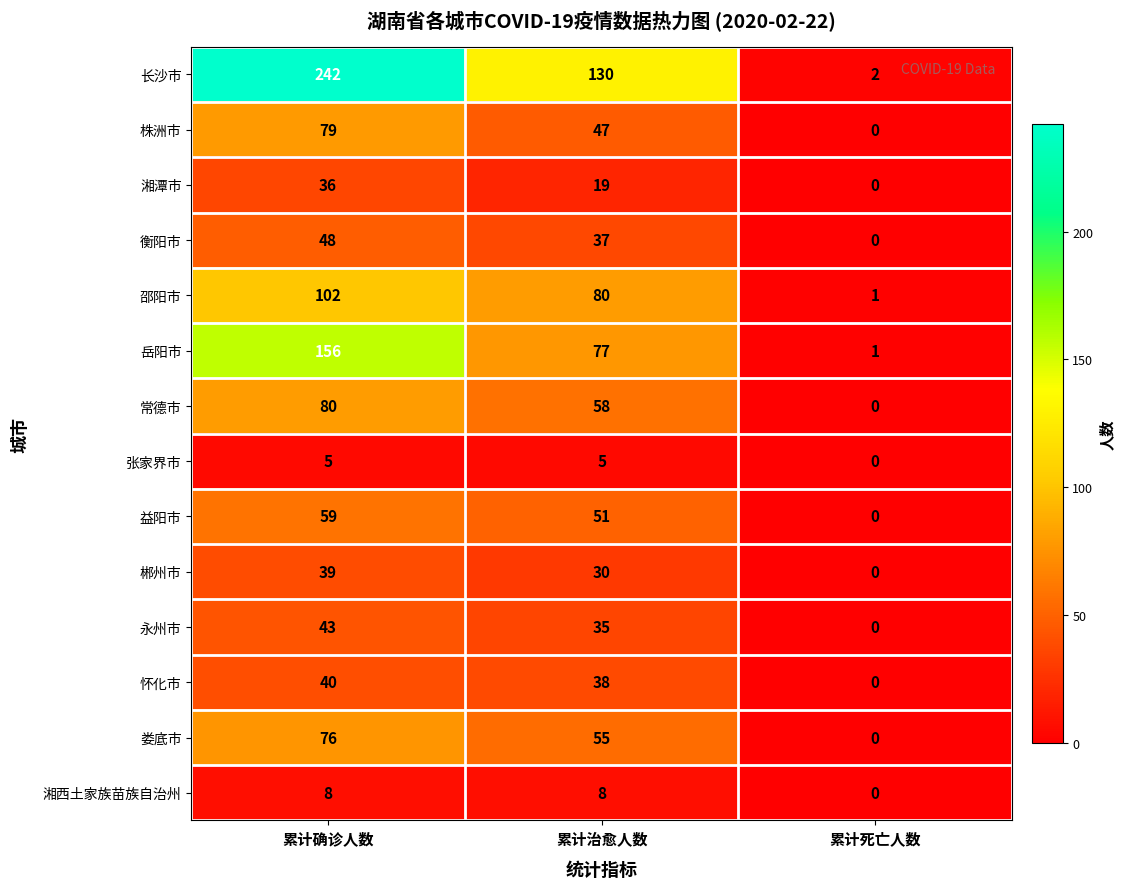

Count the number of data series in this chart.

14